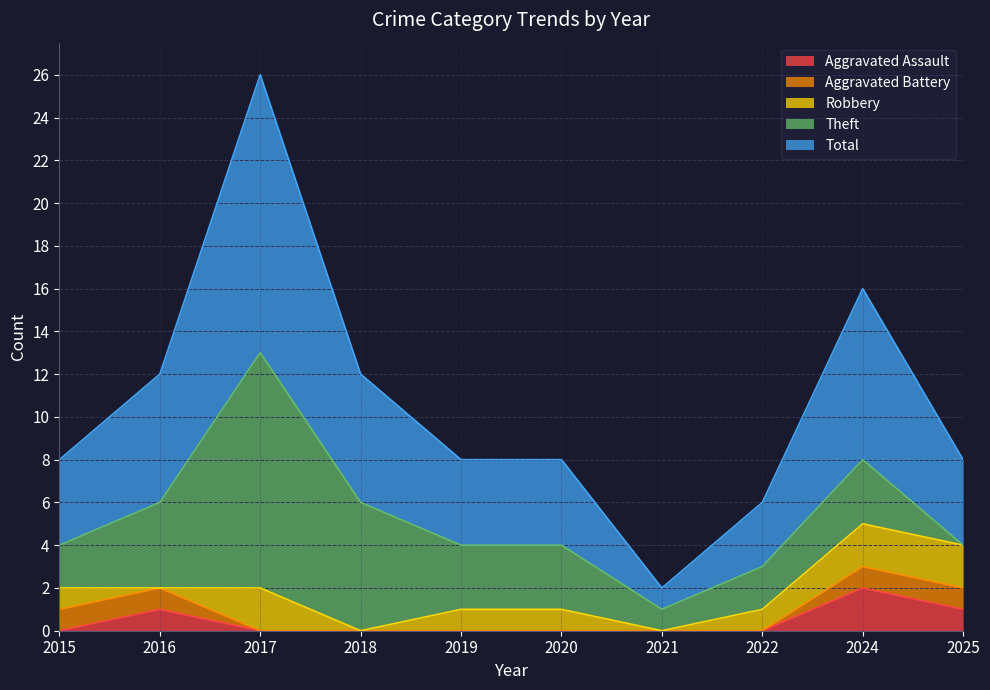

Is it true that Aggravated Assault equals 0 at 2018?

True